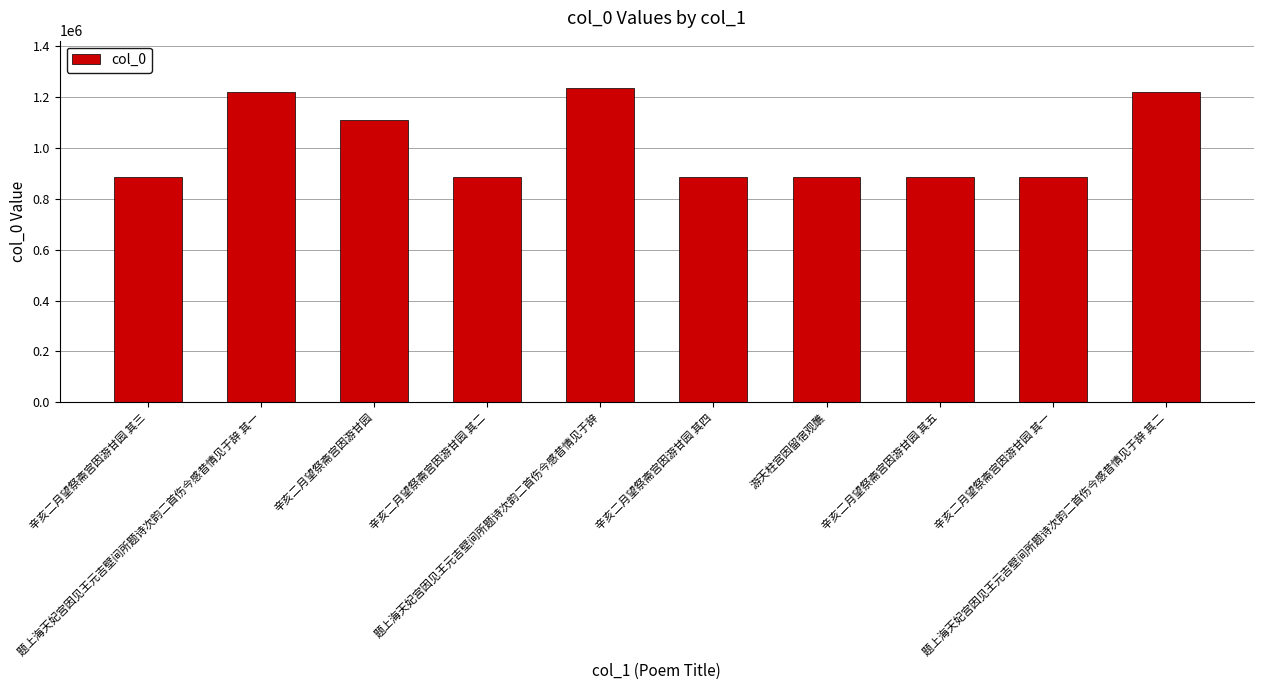

What is the difference between the maximum and minimum values?

351605